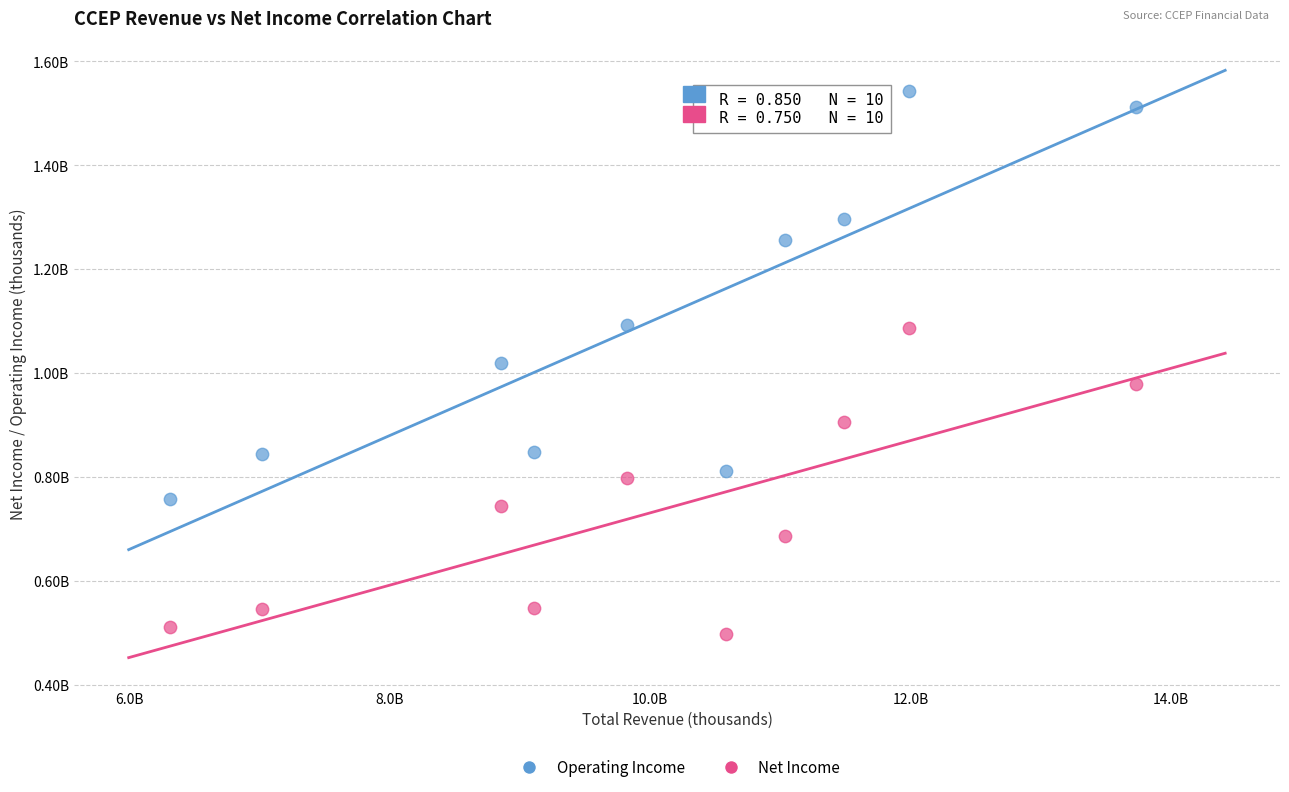

Which series reaches the minimum Y coordinate?

Net Income